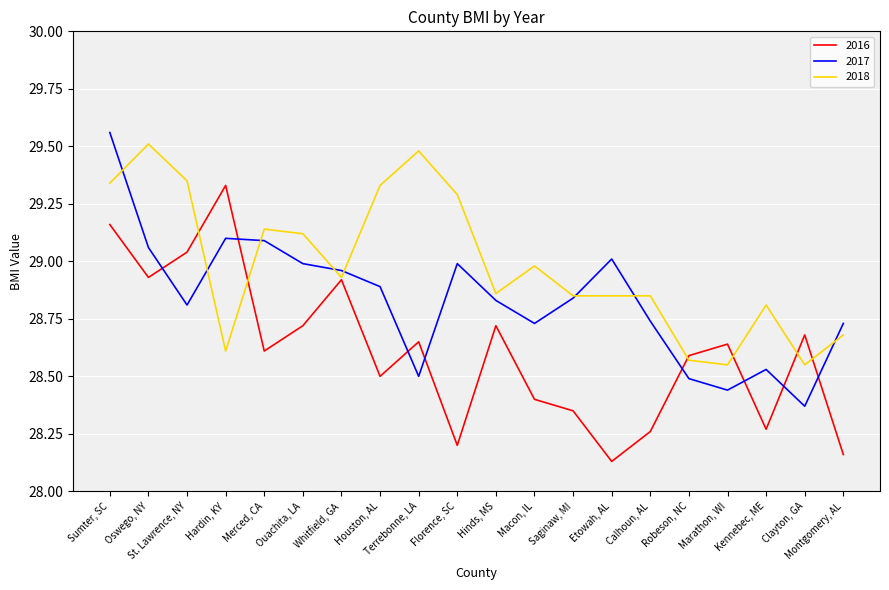

Between which two adjacent categories do 2017 and 2018 first intersect?

Sumter, SC and Oswego, NY